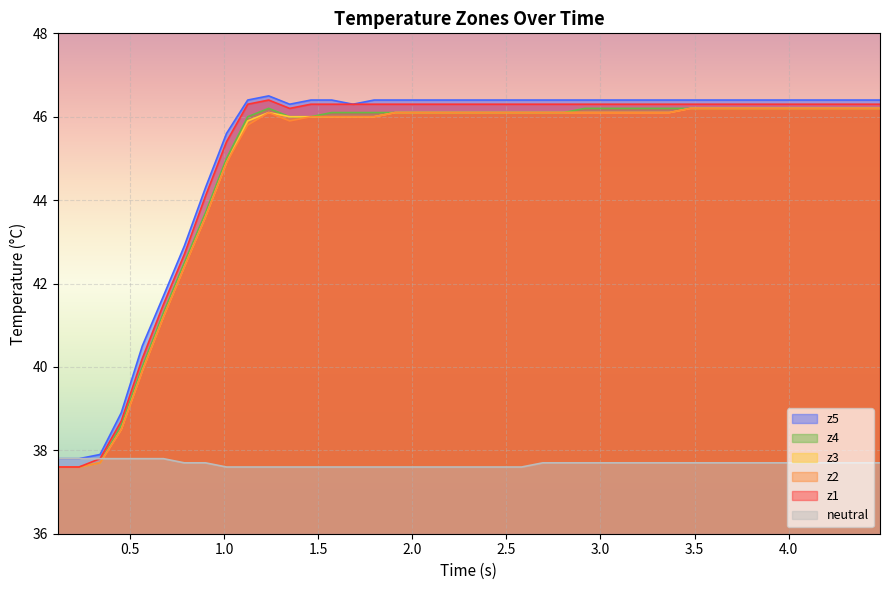

How many interior local valleys does the z5 series have?

2